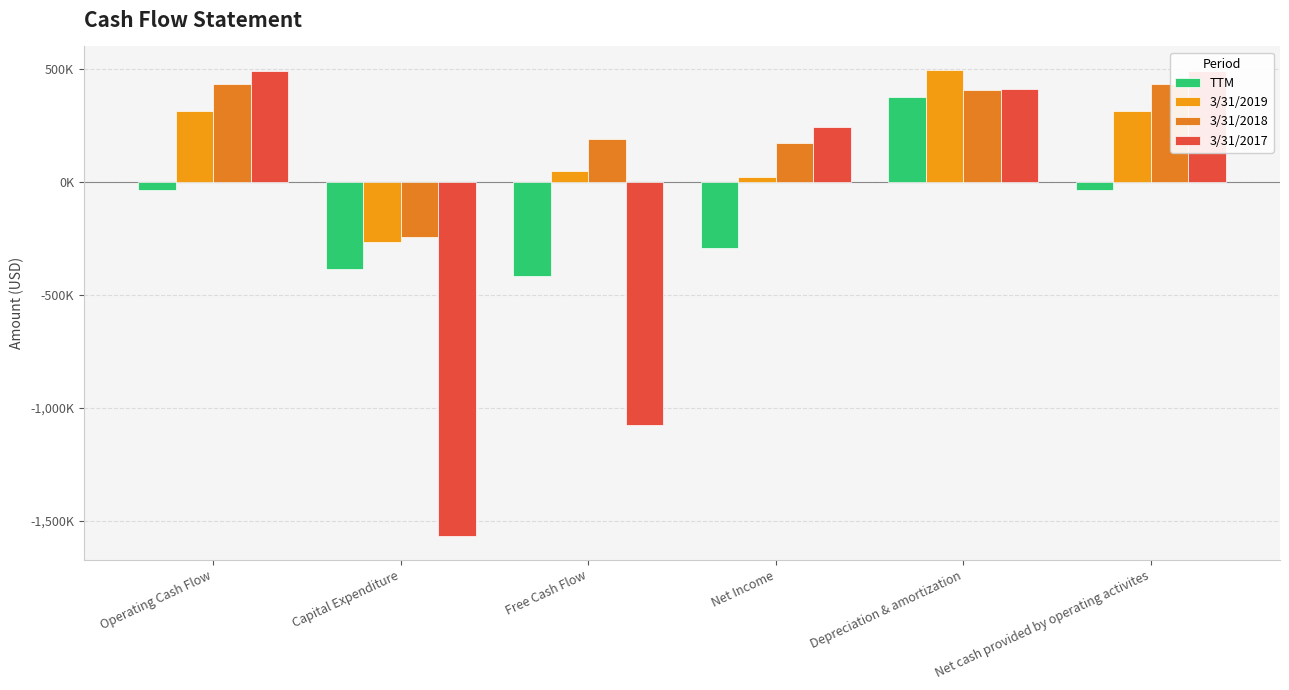

How many values in 3/31/2019 are below zero?

1